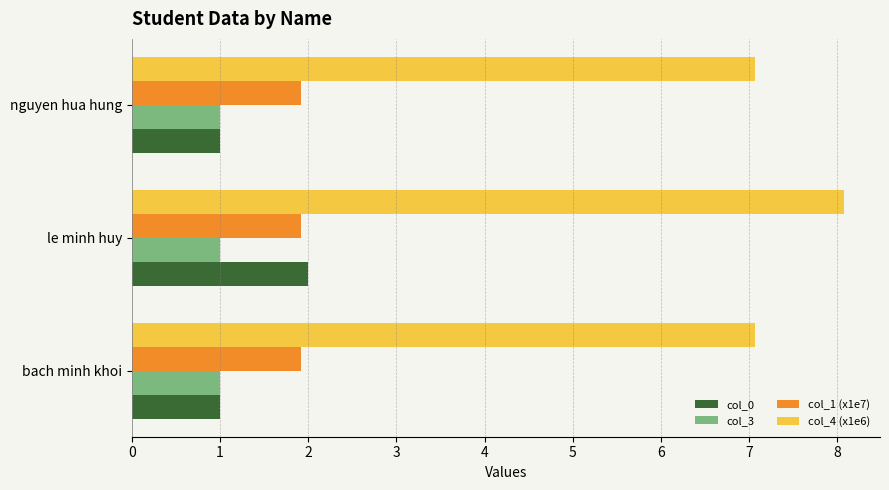

What is the smallest value displayed?

1.0